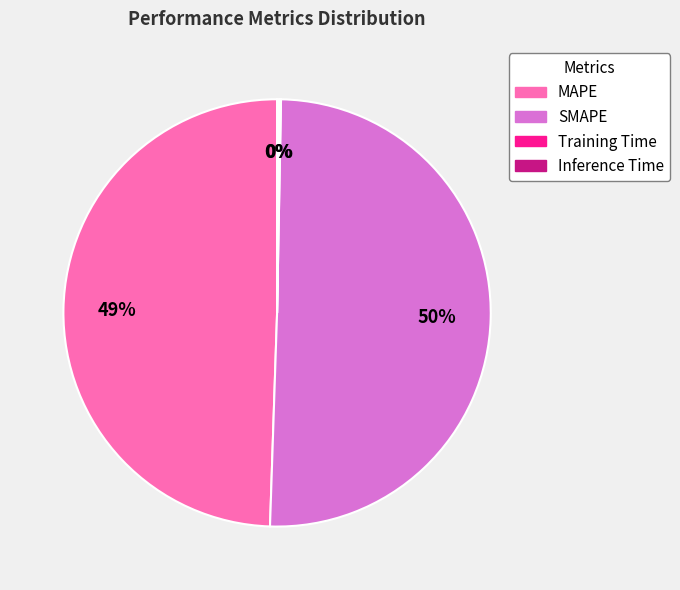

Which category has the biggest portion of the pie?

SMAPE